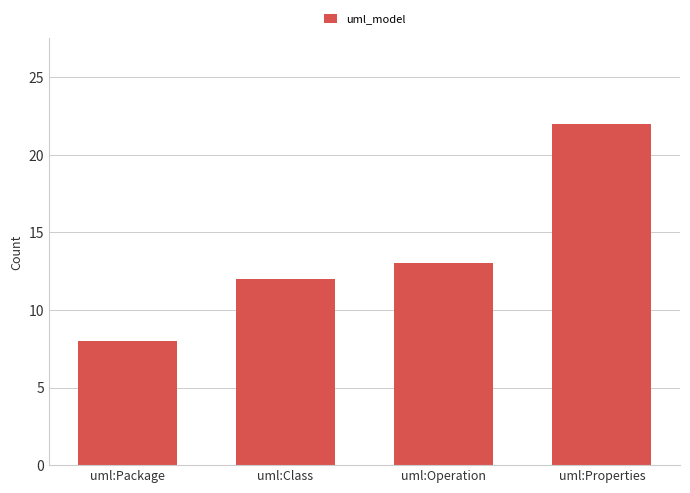

At which category does the chart reach its peak across all series?

uml:Properties